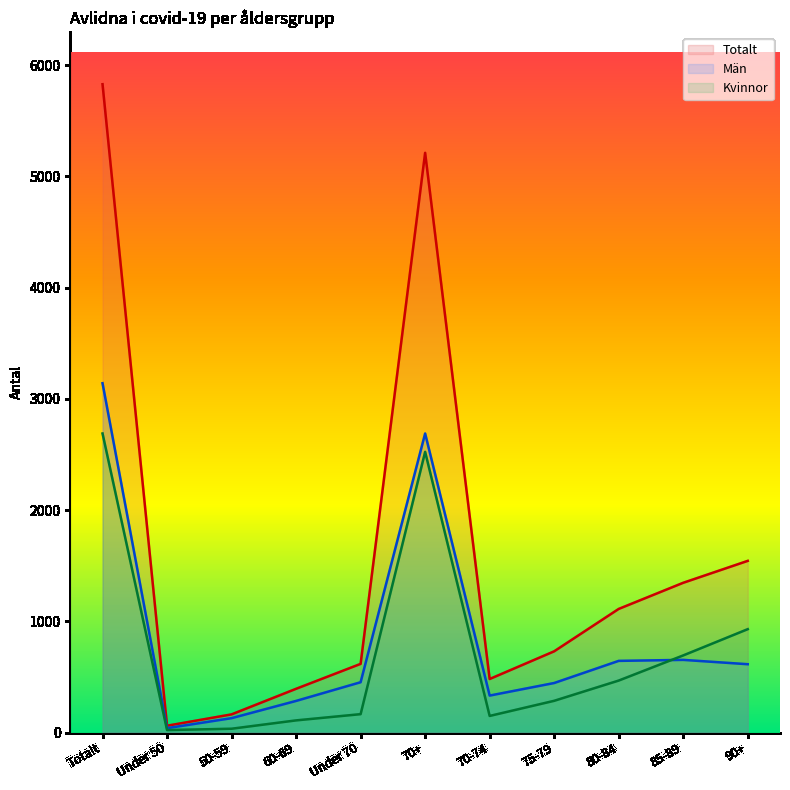

How many interior local peaks does the Kvinnor series have?

1